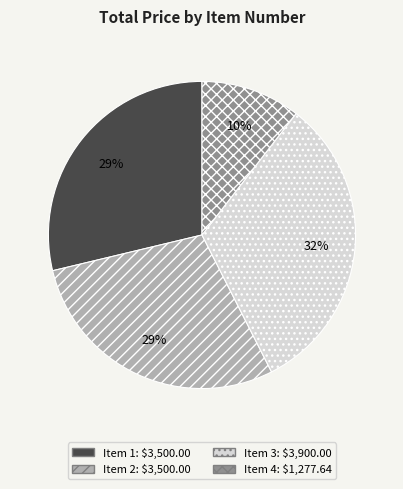

To the nearest percent, what is the average slice percentage?

25%